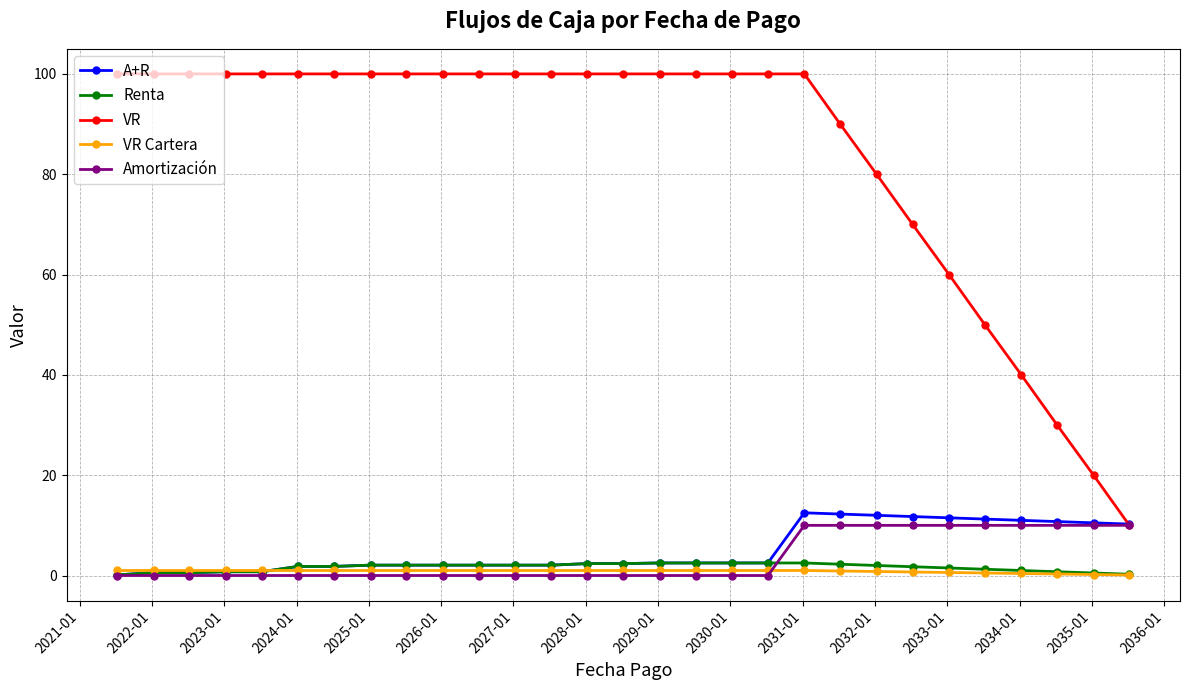

True or false: Amortización and Renta cross at least once.

True